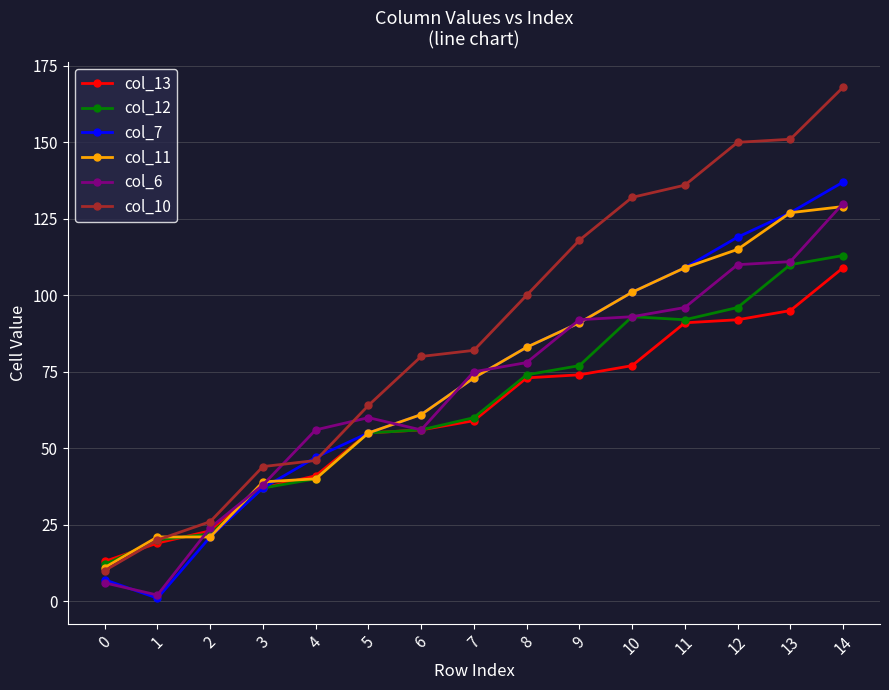

At which category does col_6 reach its first local valley?

1